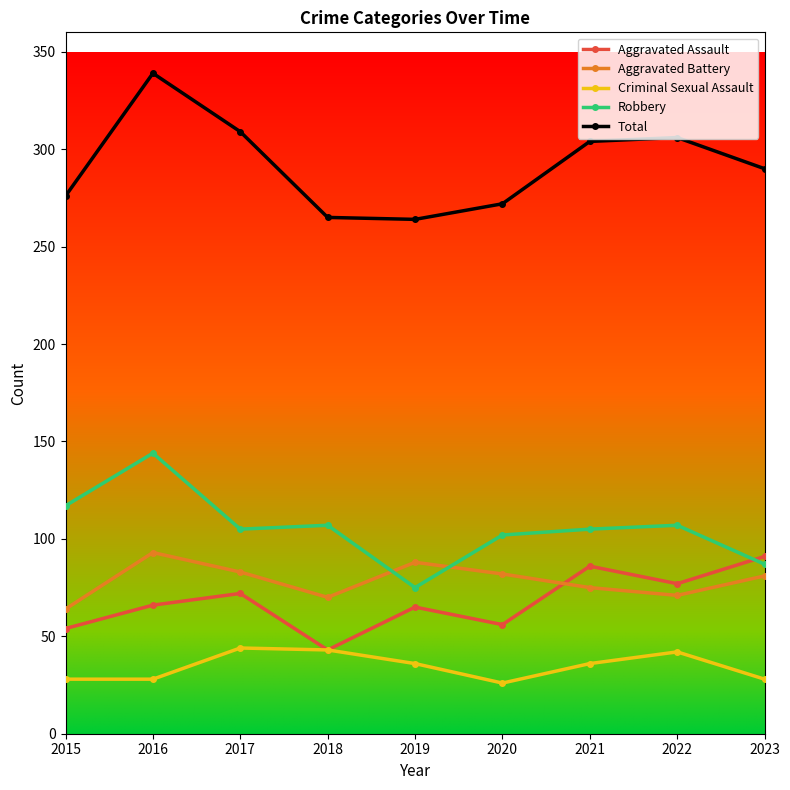

Count the number of data series in this chart.

5